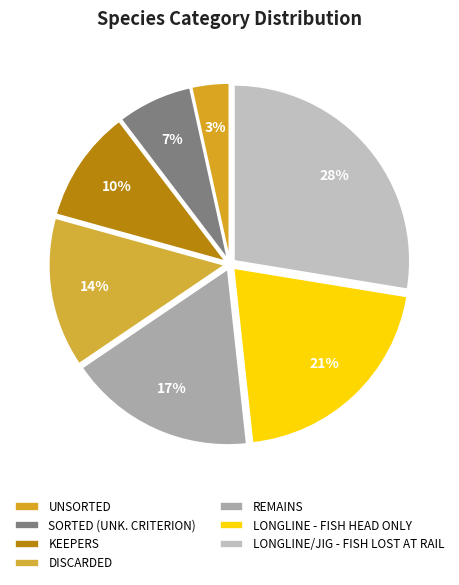

Between SORTED (UNK. CRITERION) and DISCARDED, which is larger?

DISCARDED